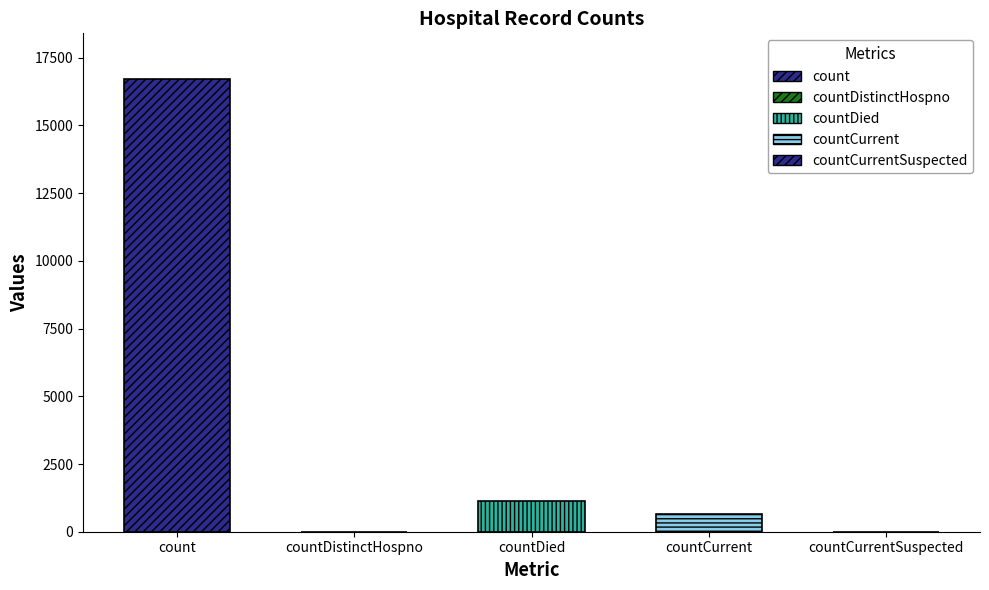

What position from the right is countCurrent?

2